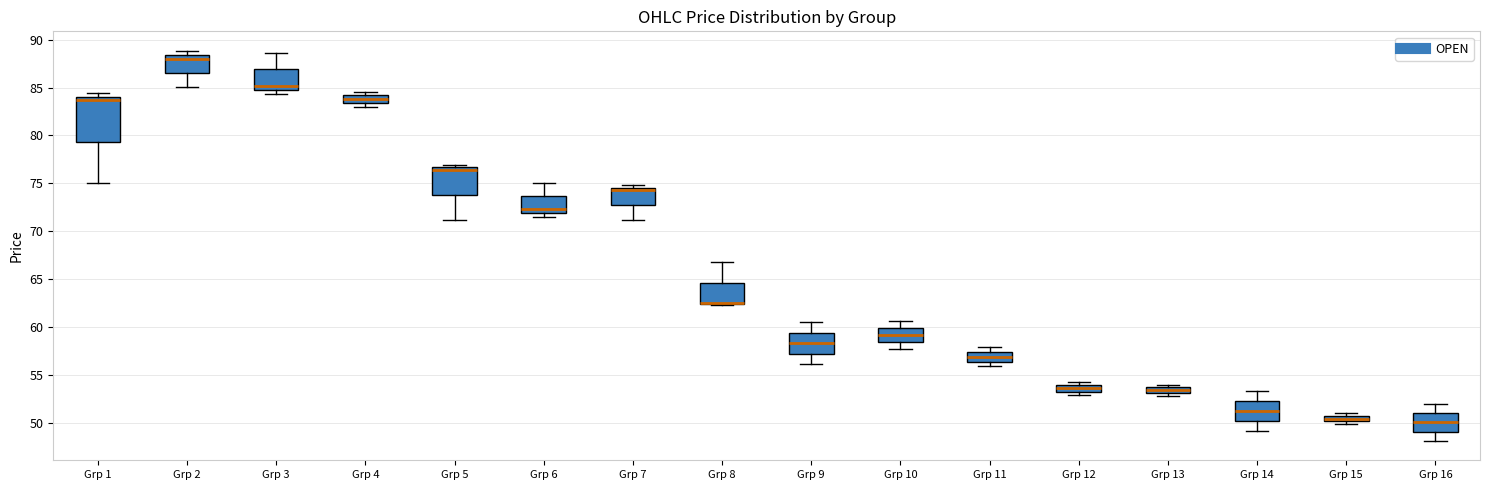

Where is the lower edge of the box for Grp 2 on the y-axis? The values are not printed on the chart, so give them approximately, as read against the axis.

86.5